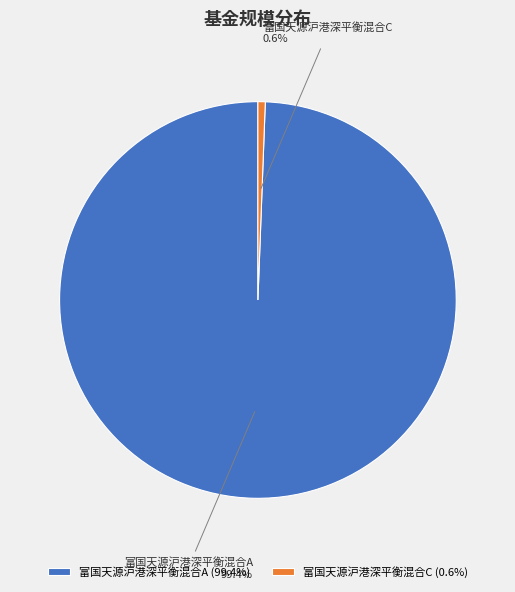

Between 富国天源沪港深平衡混合A and 富国天源沪港深平衡混合C, which is larger?

富国天源沪港深平衡混合A